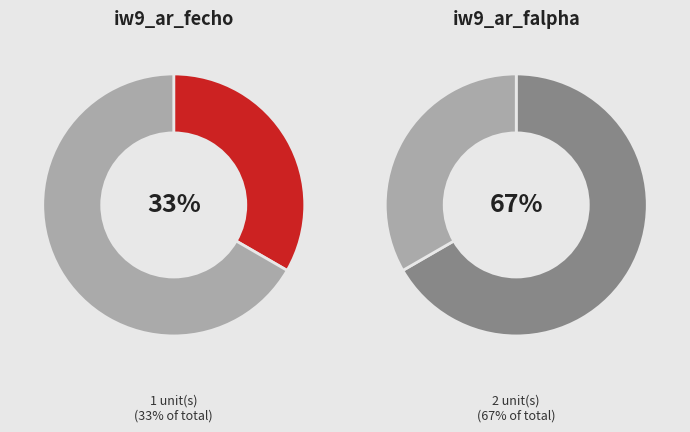

What is the change in value from iw9_ar_fecho to iw9_ar_falpha?

+1